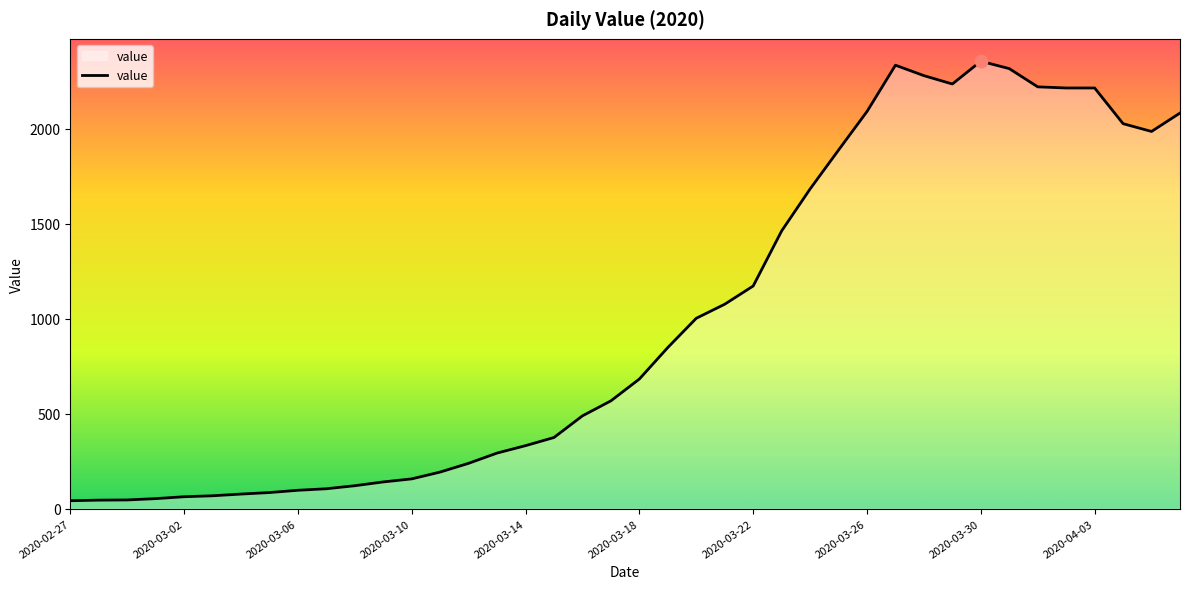

What is the greatest value displayed?

2357